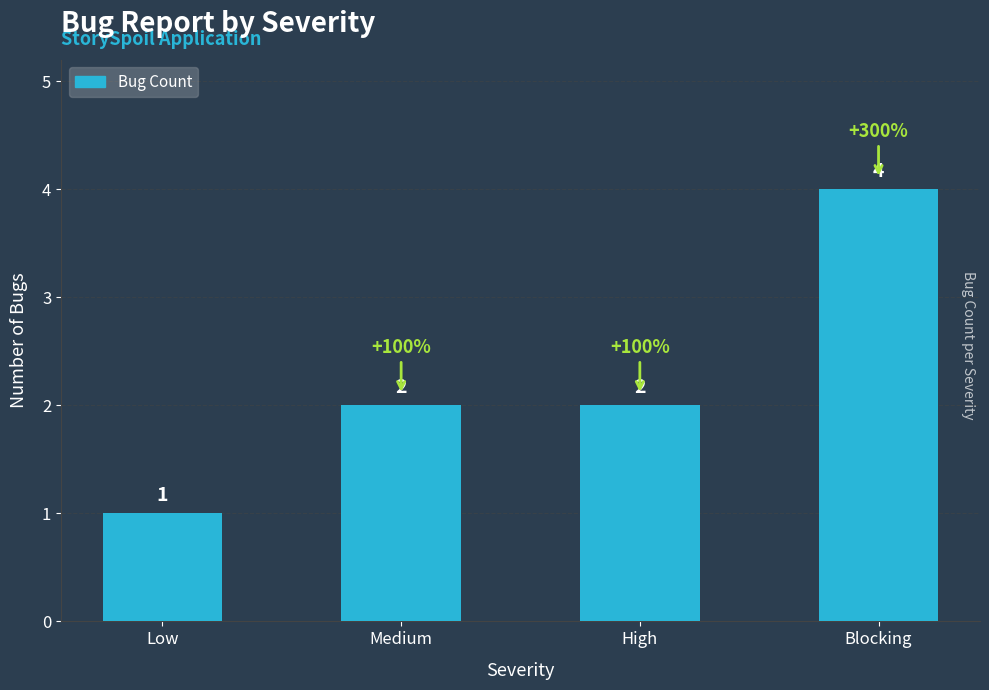

What is the sum of all values?

9